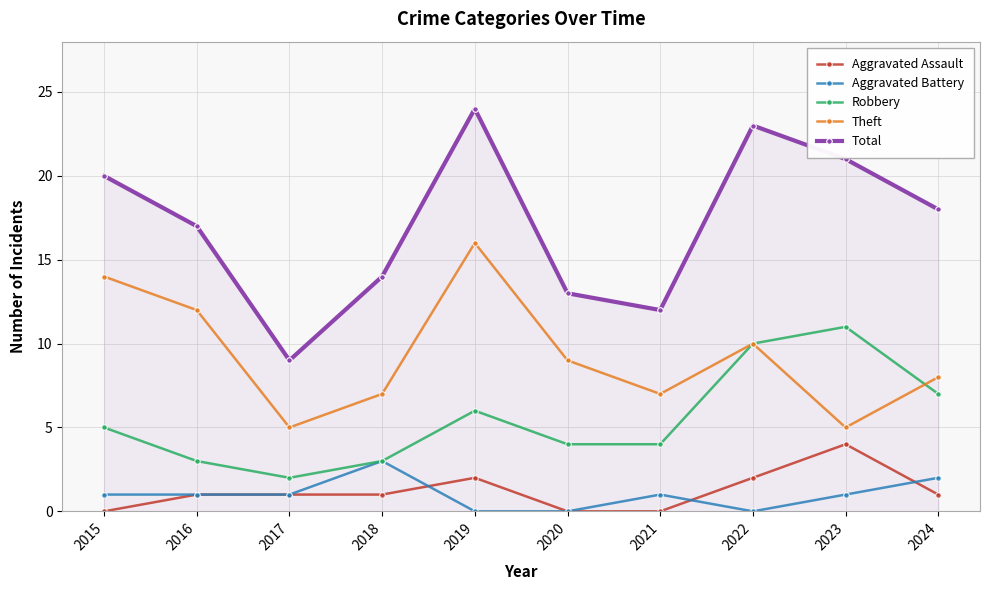

Count the number of categories in the chart.

10